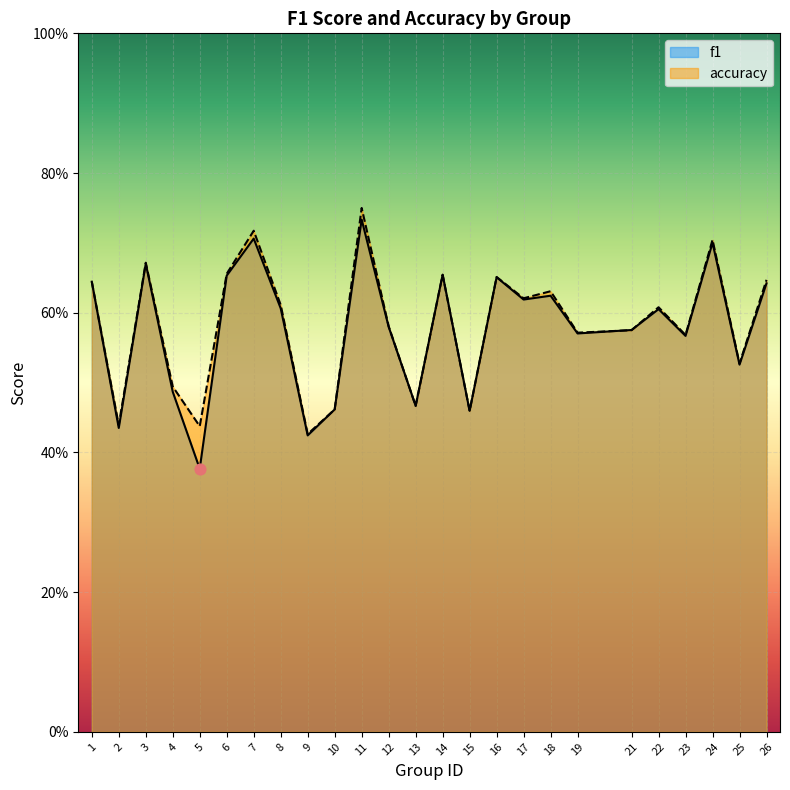

Which series has the largest total across all categories?

accuracy